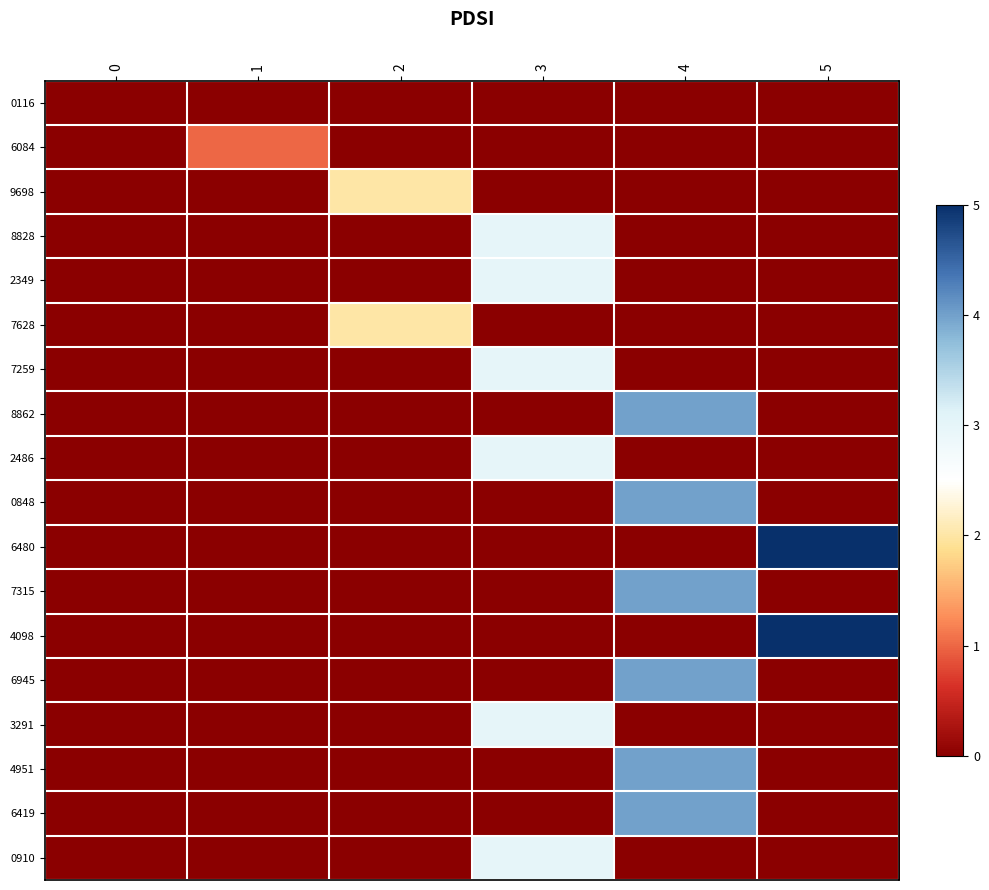

How many data points does each series have?

6